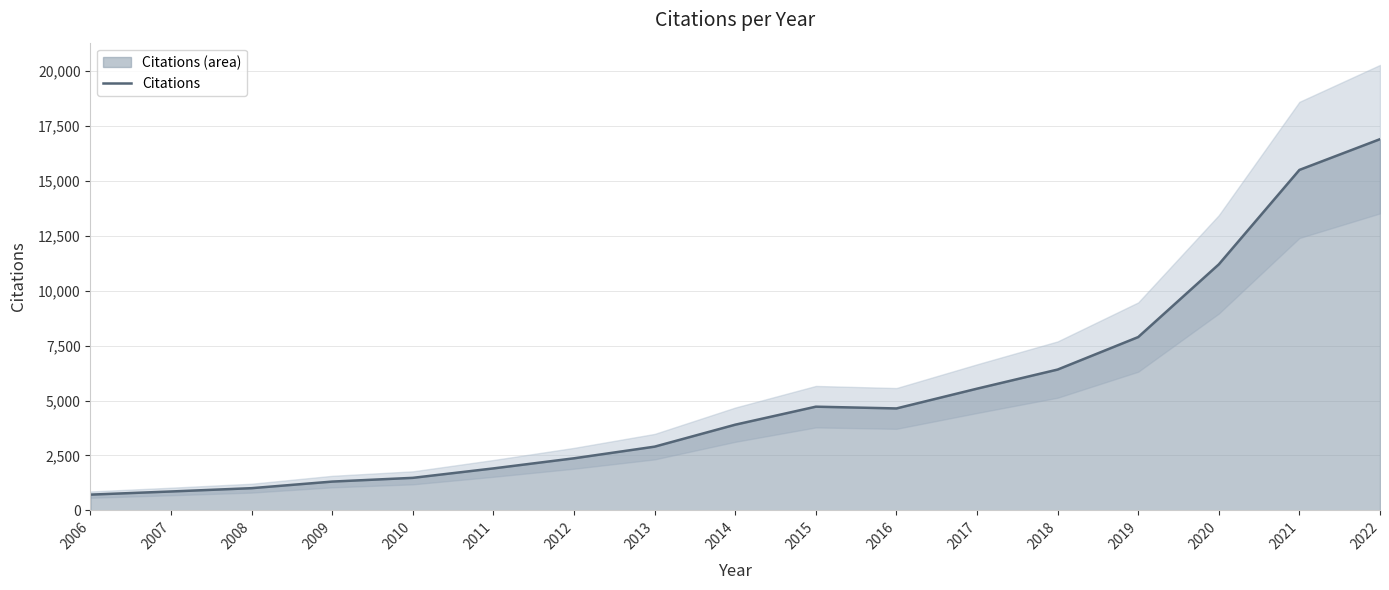

What is the average value?

5250